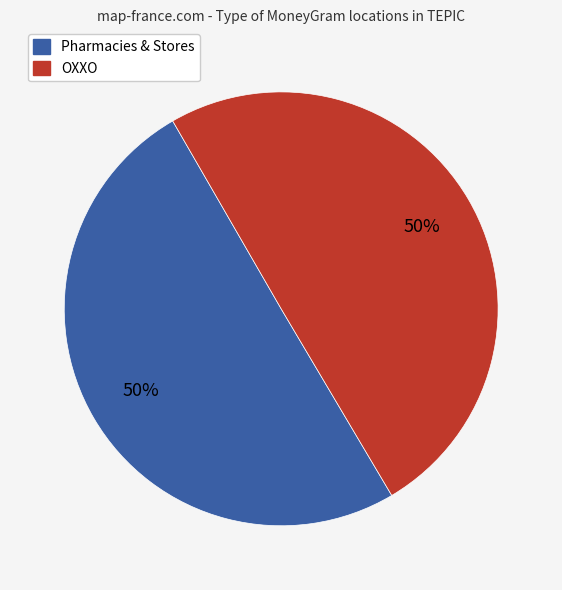

To the nearest percent, what is the average slice percentage?

50%